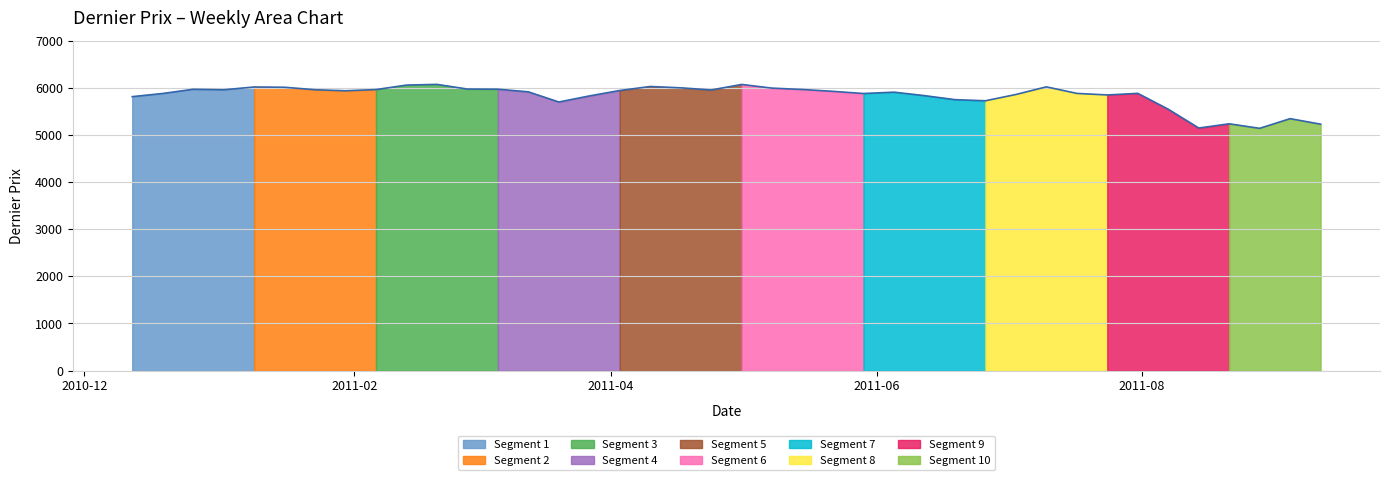

True or false: the data shows 8136.7 at 2011-08-07.

False